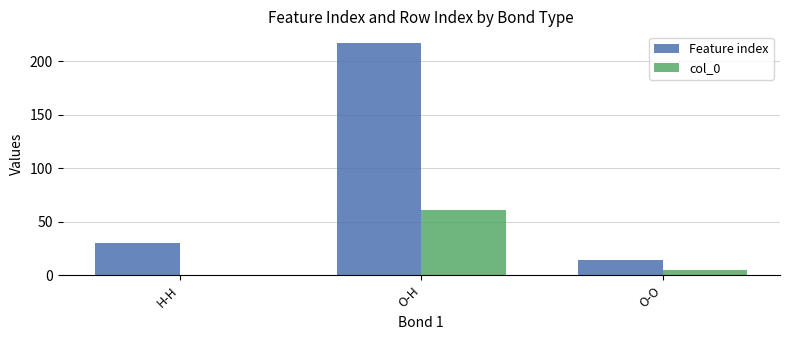

Count the number of categories in the chart.

3